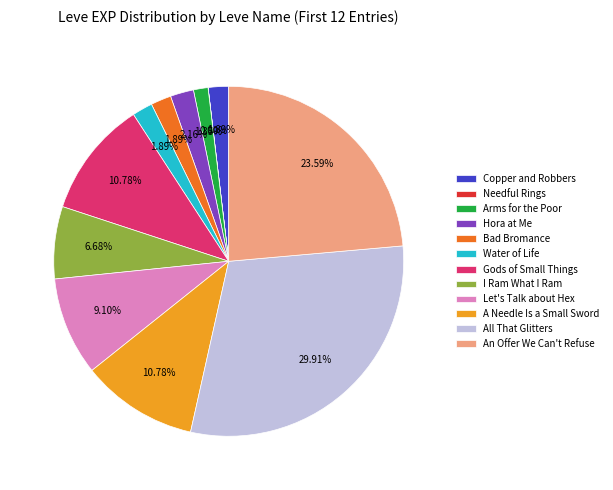

What is the ratio of the value at Let's Talk about Hex to the value at All That Glitters?

0.3